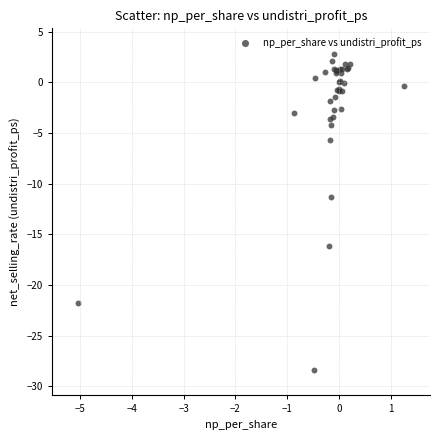

What Y value in the scatter plot is closest to -12?

-11.3